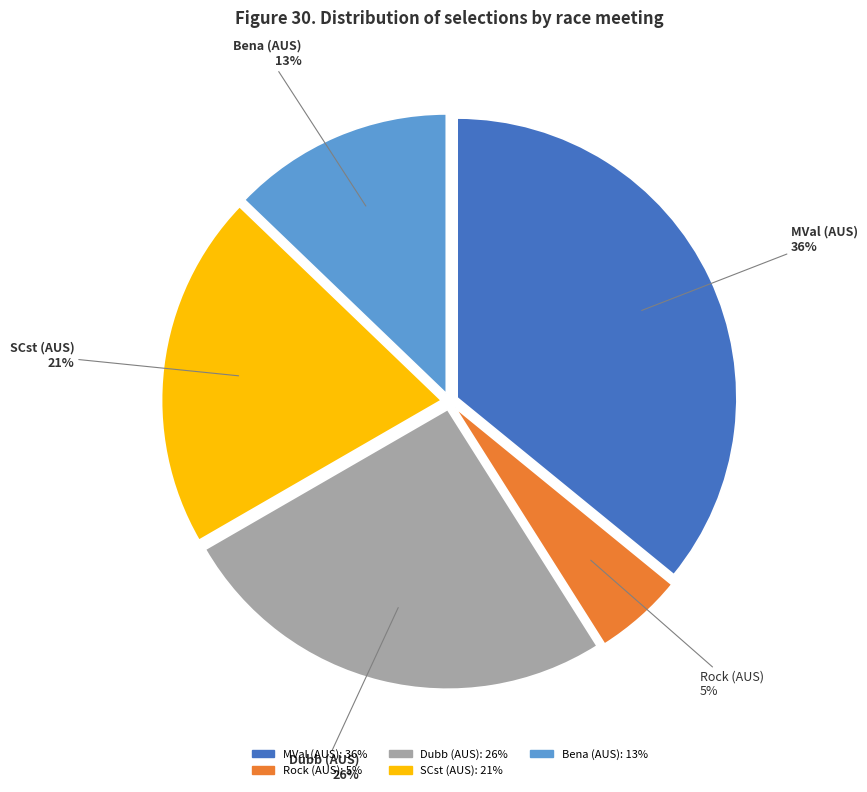

Does any single category account for the majority?

No